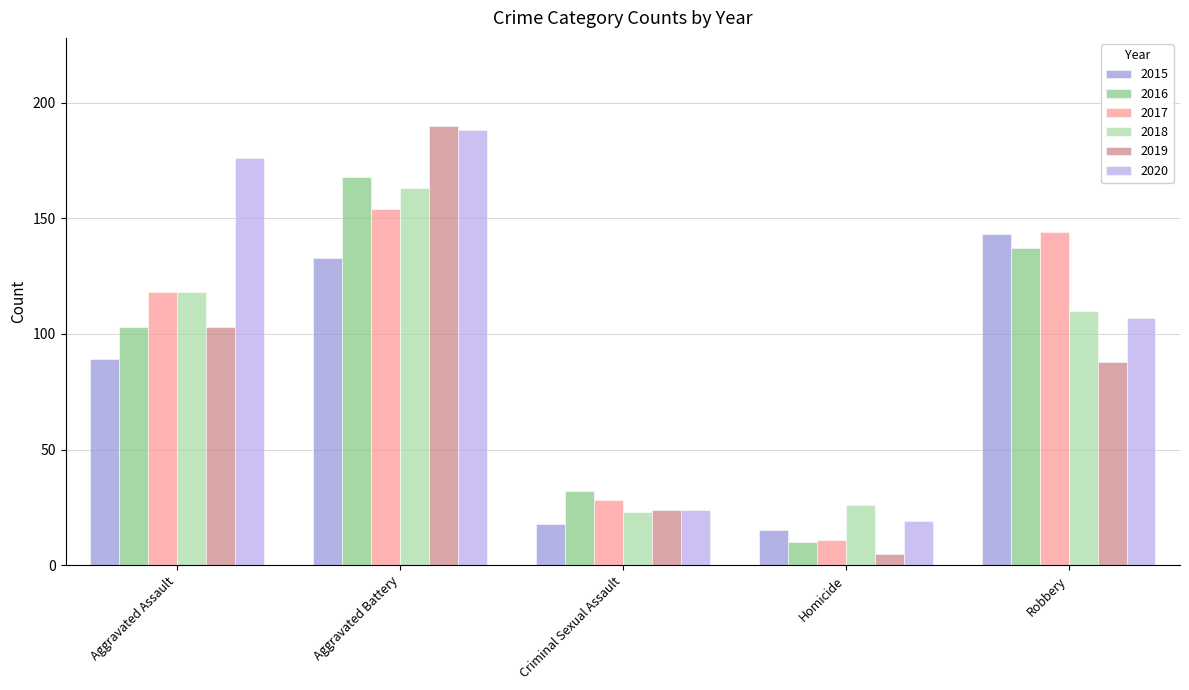

What is the difference between the second highest and second lowest values in the 2017 series?

116